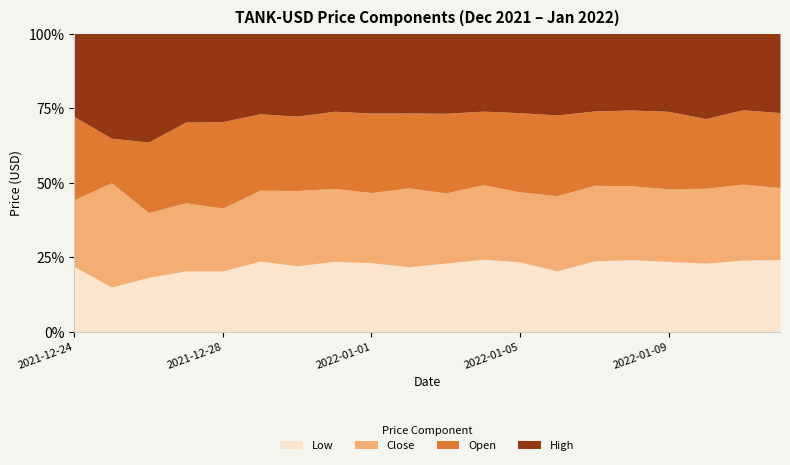

Where is Open nearest to the value 0?

2022-01-10